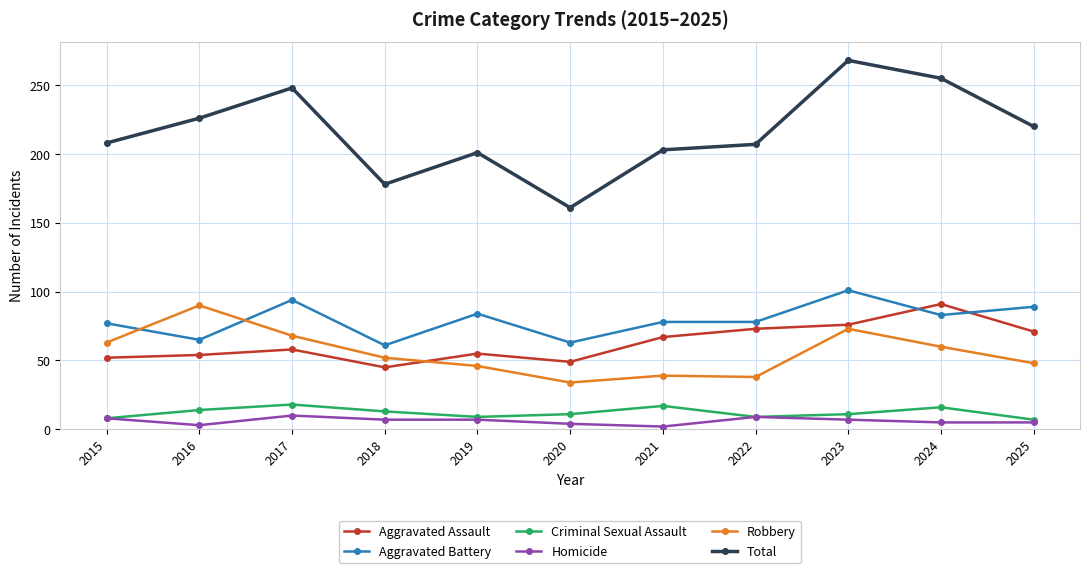

Does the chart display data point markers on the line(s)?

Yes